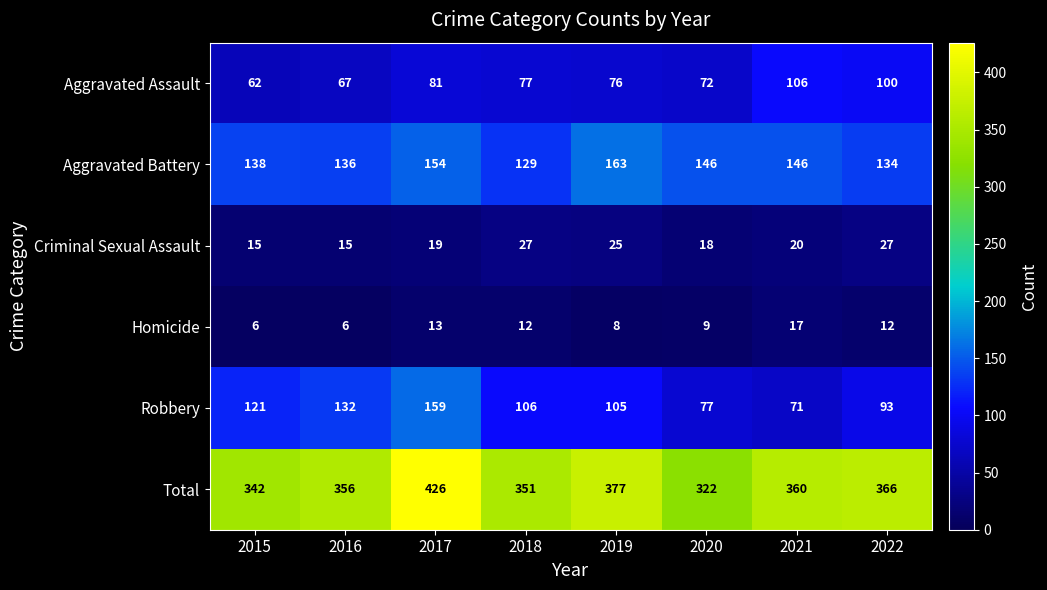

How many data points does each series have?

8